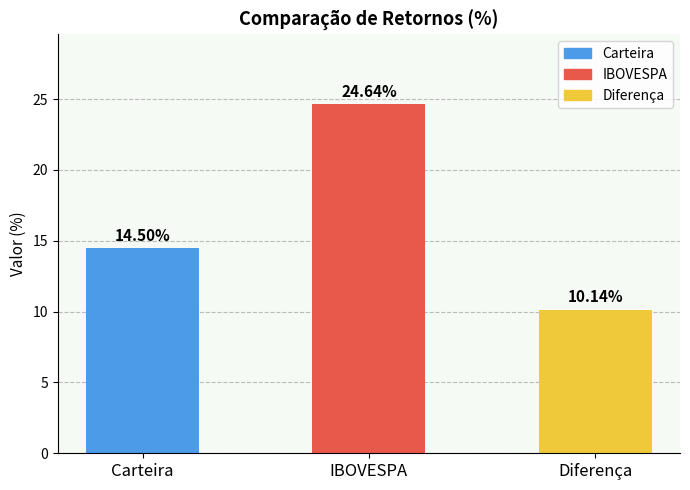

Which label corresponds to the largest value in the chart?

IBOVESPA